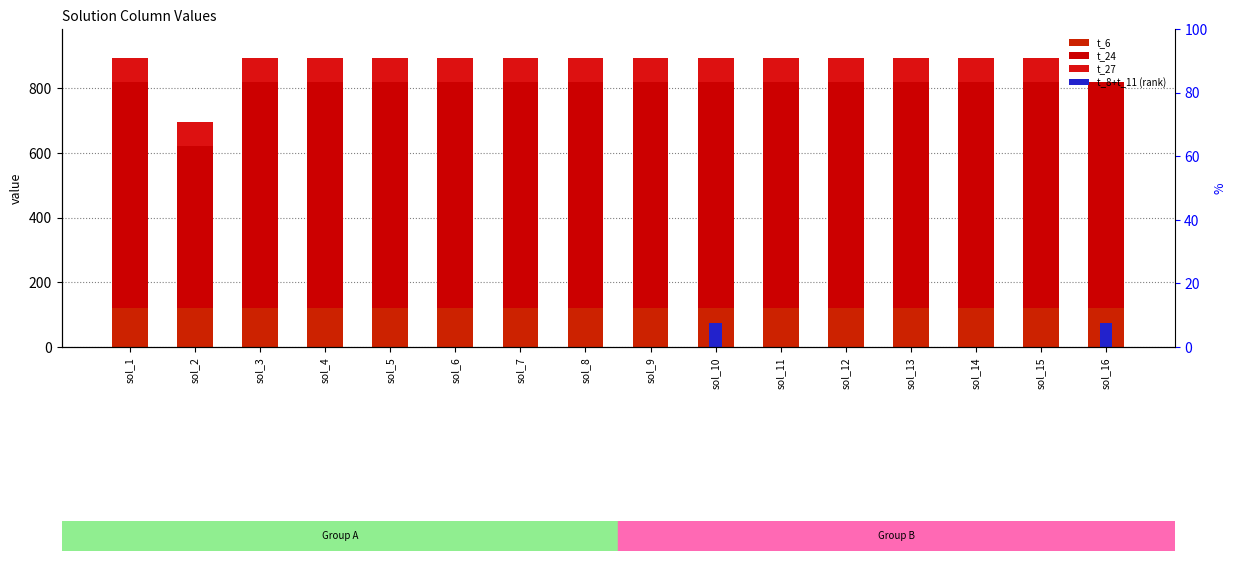

How many bars are there in each group?

4